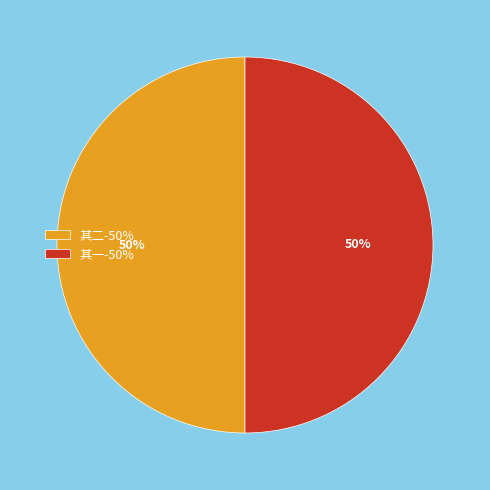

Count the number of slices in the pie.

2